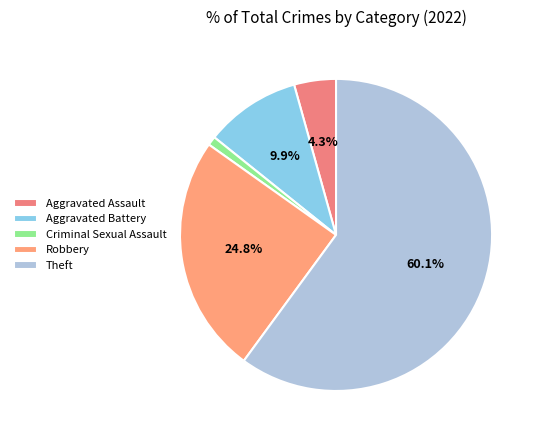

How much of the chart is everything except Robbery?

75.2%